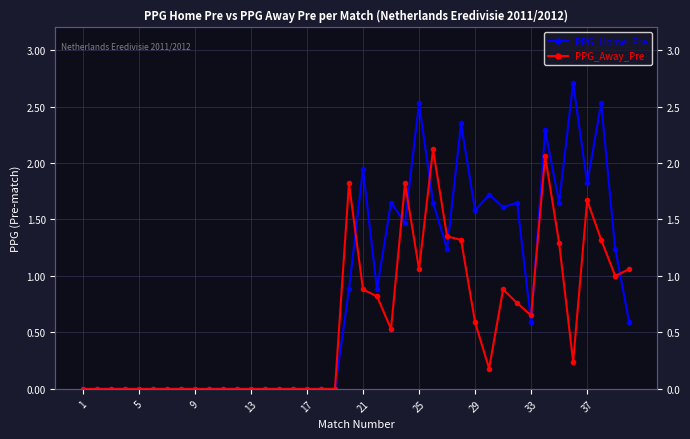

Reading right to left, list all the values displayed in this chart.

PPG_Home_Pre: 0.6	1.2	2.5	1.8	2.7	1.6	2.3	0.6	1.6	1.6	1.7	1.6	2.4	1.2	1.6	2.5	1.5	1.6	0.9	1.9	0.9	0.0	0.0	0.0	0.0	0.0	0.0	0.0	0.0	0.0	0.0	0.0	0.0	0.0	0.0	0.0	0.0	0.0	0.0	0.0
PPG_Away_Pre: 1.1	1.0	1.3	1.7	0.2	1.3	2.1	0.7	0.8	0.9	0.2	0.6	1.3	1.4	2.1	1.1	1.8	0.5	0.8	0.9	1.8	0.0	0.0	0.0	0.0	0.0	0.0	0.0	0.0	0.0	0.0	0.0	0.0	0.0	0.0	0.0	0.0	0.0	0.0	0.0